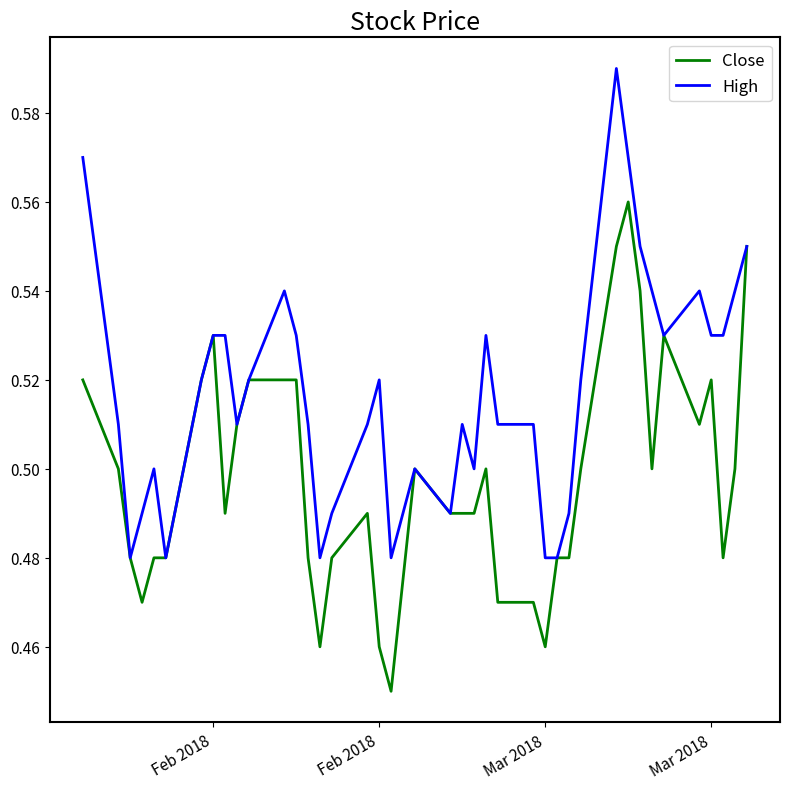

Which series has the largest total across all categories?

High